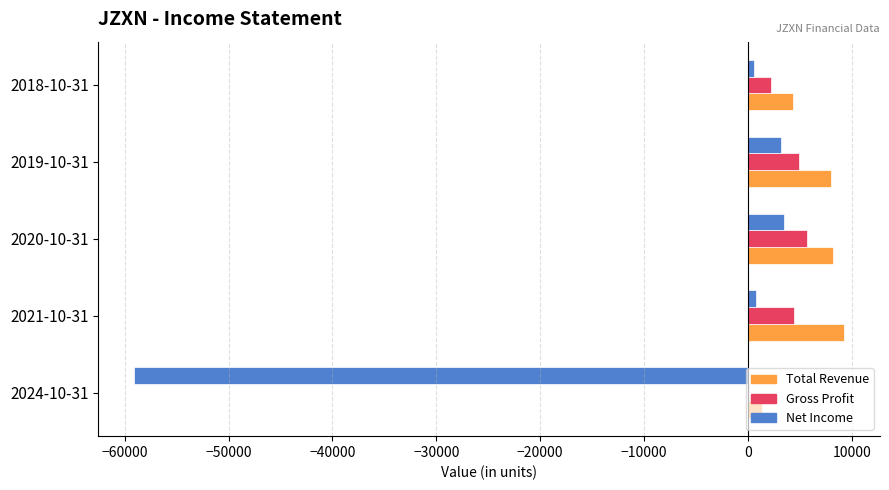

Is the value of Total Revenue at 2024-10-31 greater than the value of Gross Profit at 2019-10-31?

No